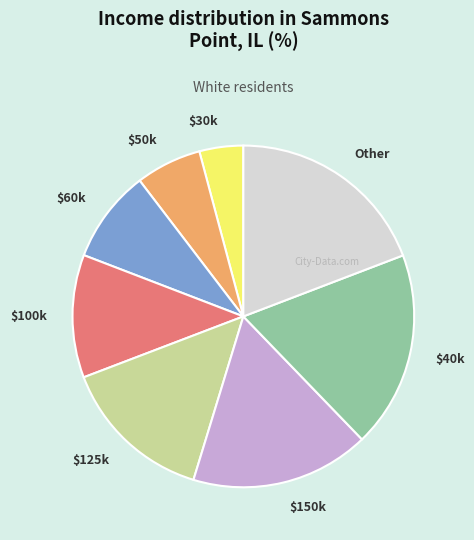

Count the number of slices in the pie.

8